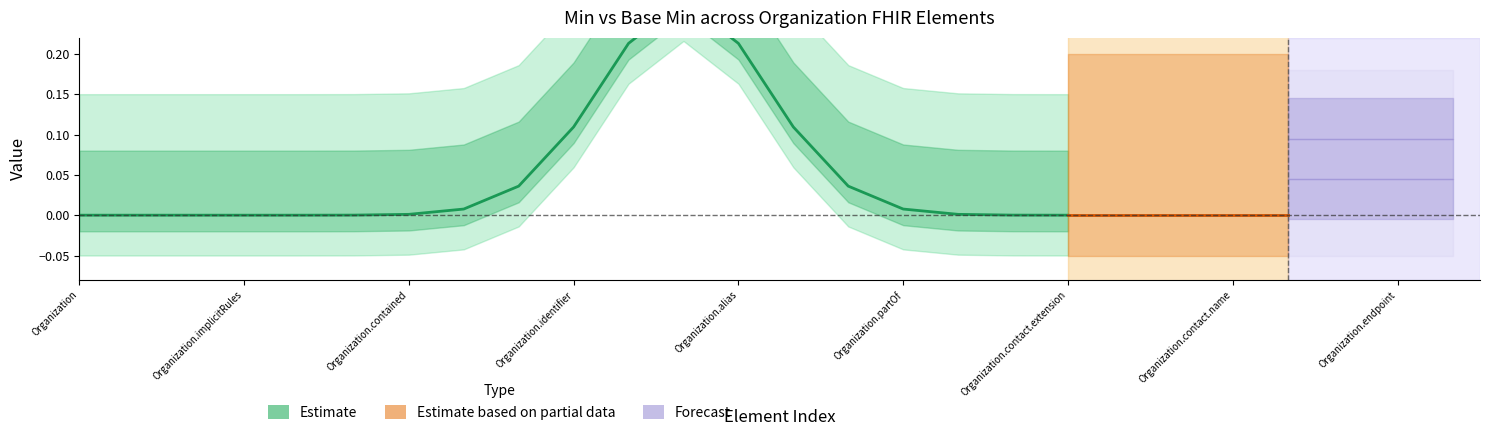

Where is Base Min nearest to the value 0?

Organization